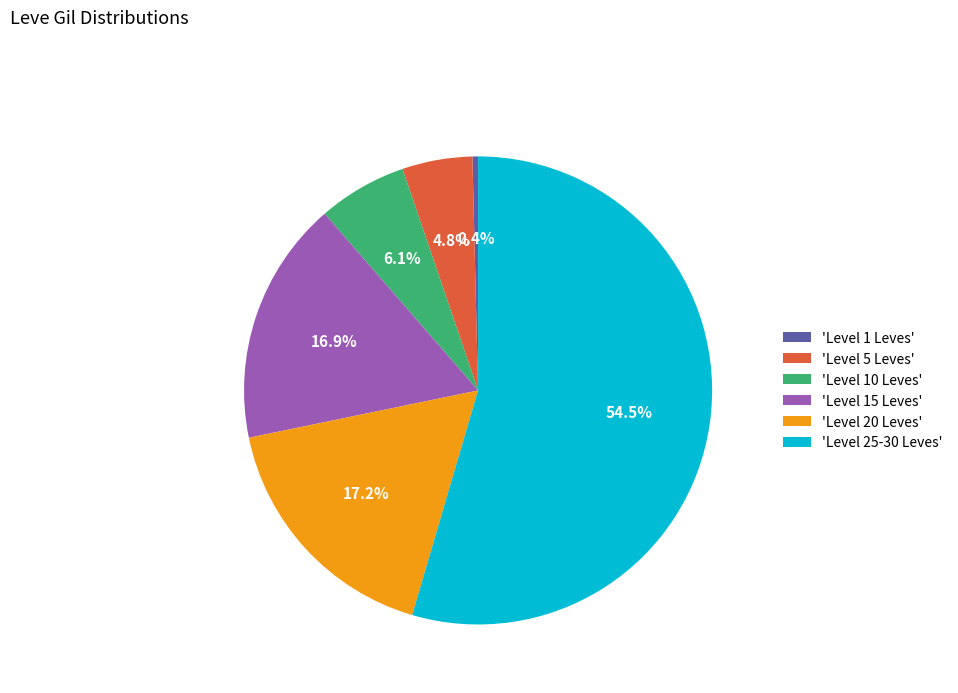

Which category has the smallest portion of the pie?

'Level 1 Leves'